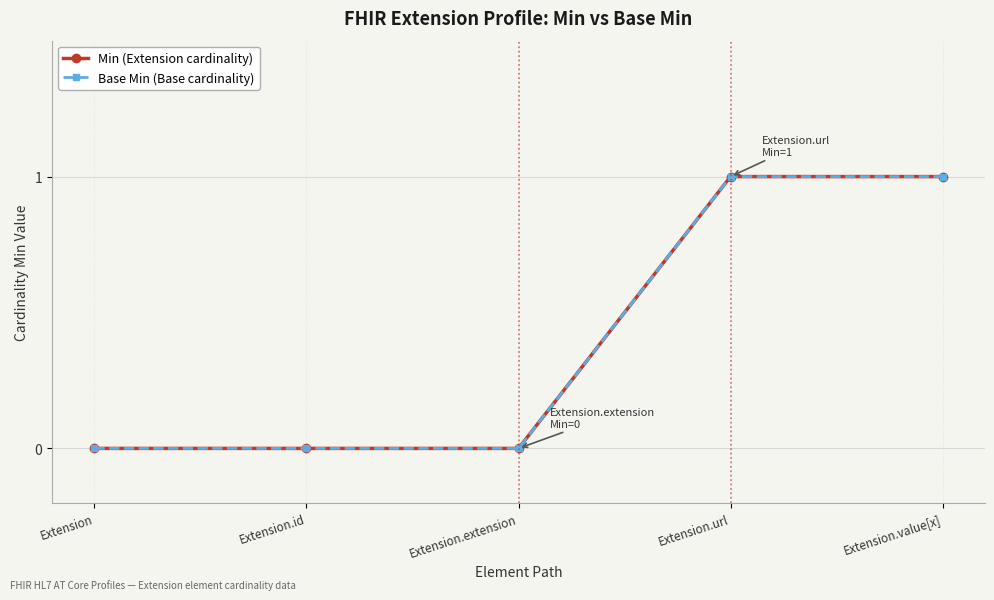

Between Extension and Extension.value[x], which series saw the biggest shift?

Min (Extension cardinality)